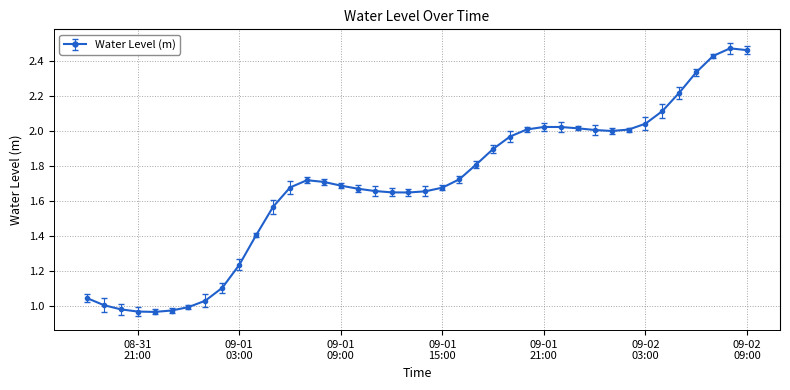

What is the difference between the second highest and second lowest values?

1.5